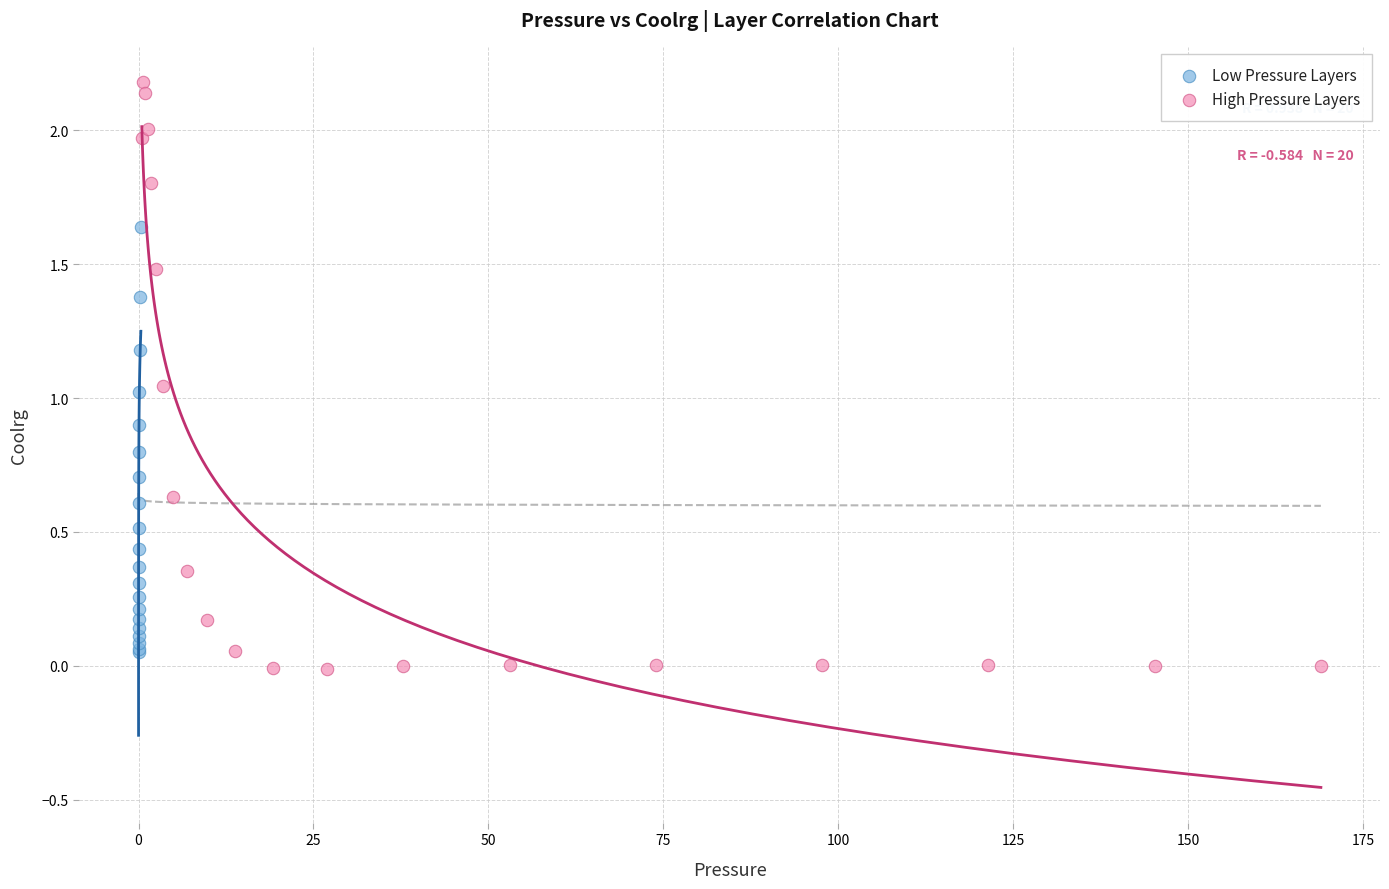

Which series contains the highest Y value?

High Pressure Layers